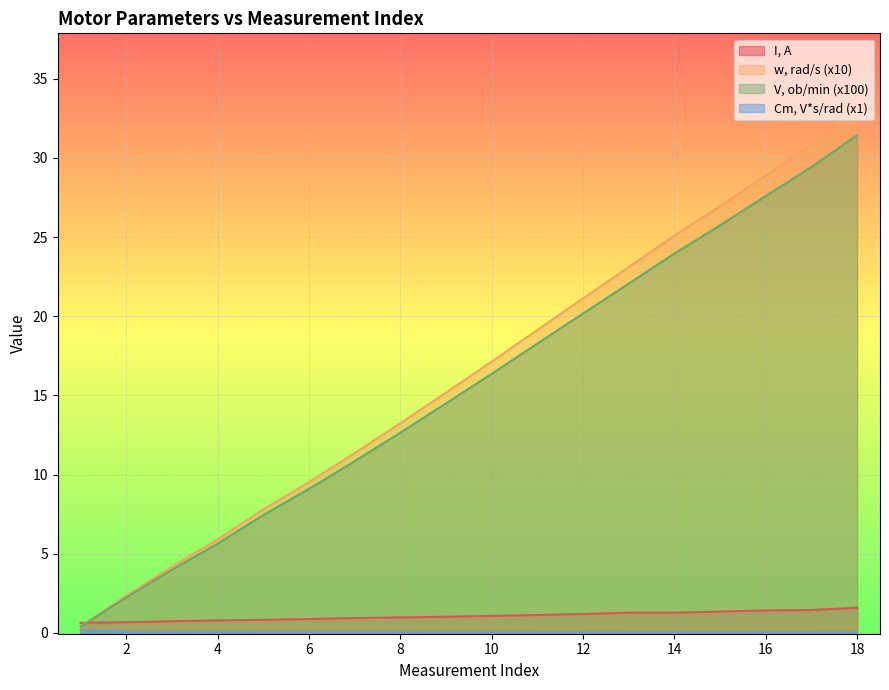

At which category is the sum across all series the highest?

18